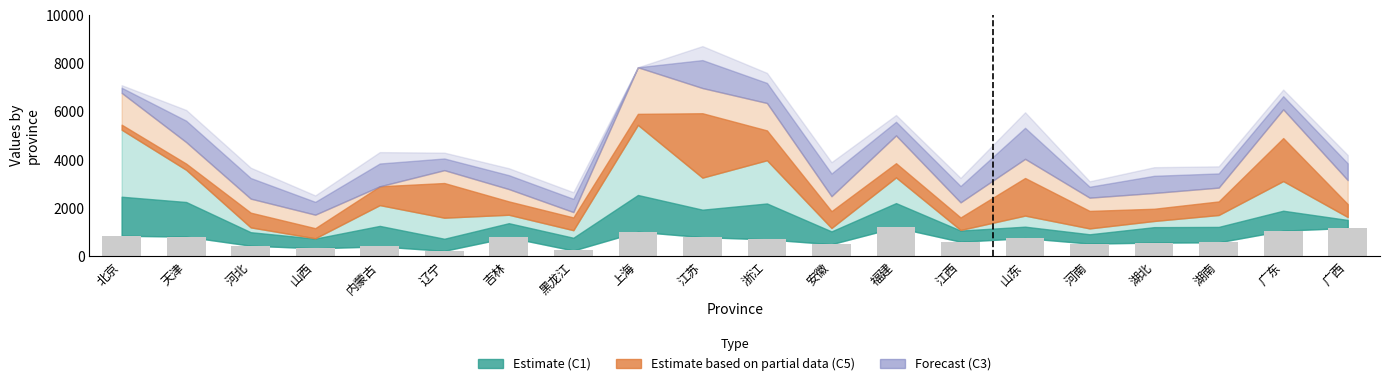

What is the difference between the maximum and minimum values?

973.4